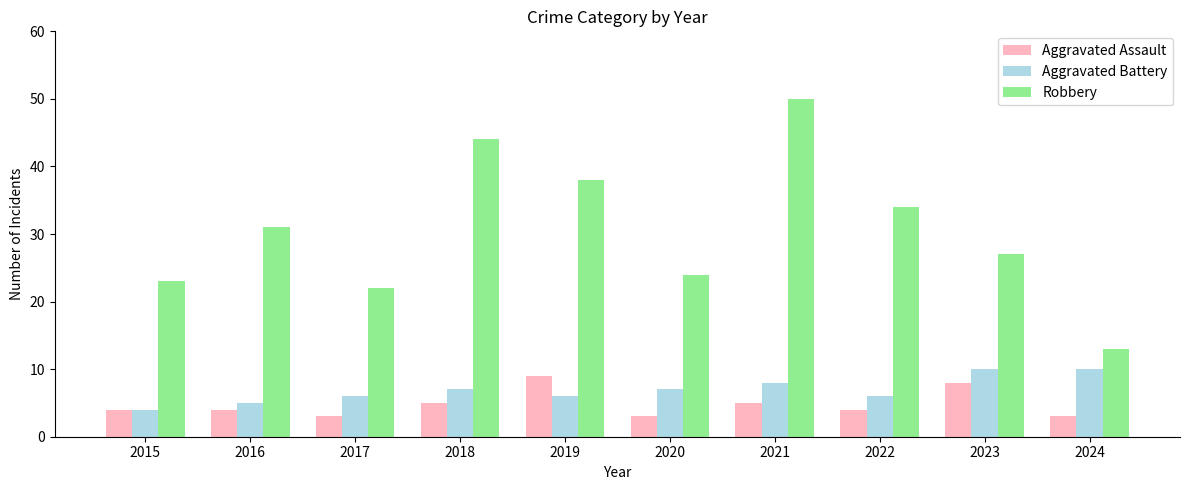

What is the value of the Aggravated Battery bar at the 7th from the left?

8